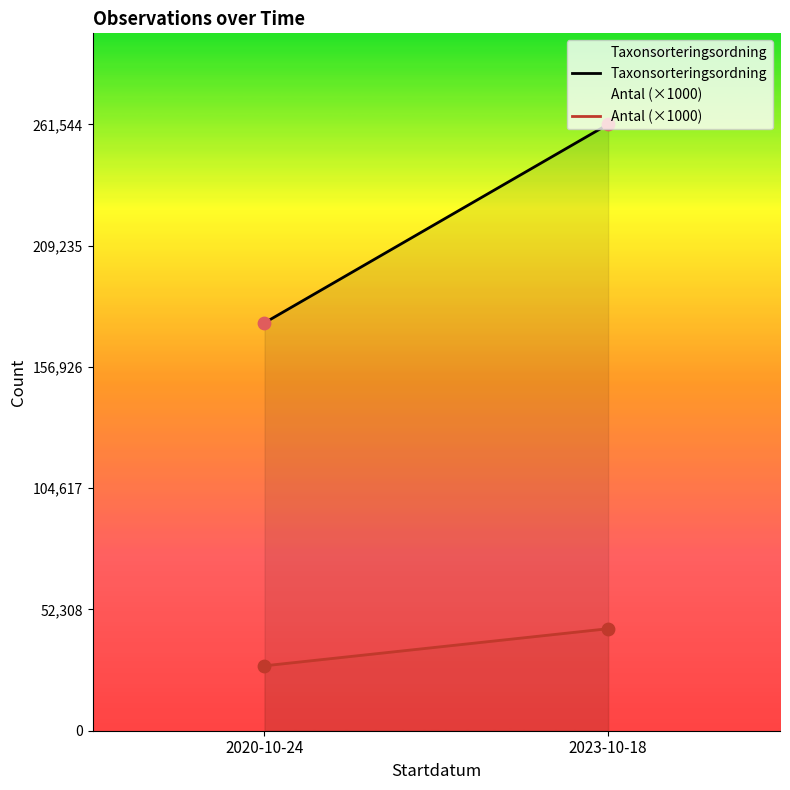

Which series contains the highest Y value?

Taxonsorteringsordning